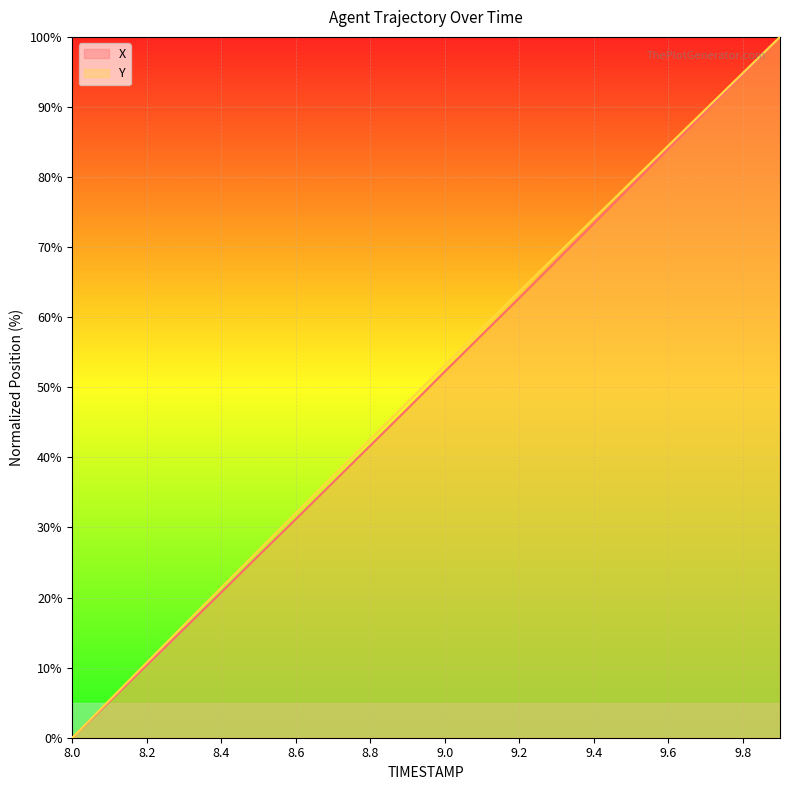

What is the difference between the maximum and minimum values in the Y series?

100.0